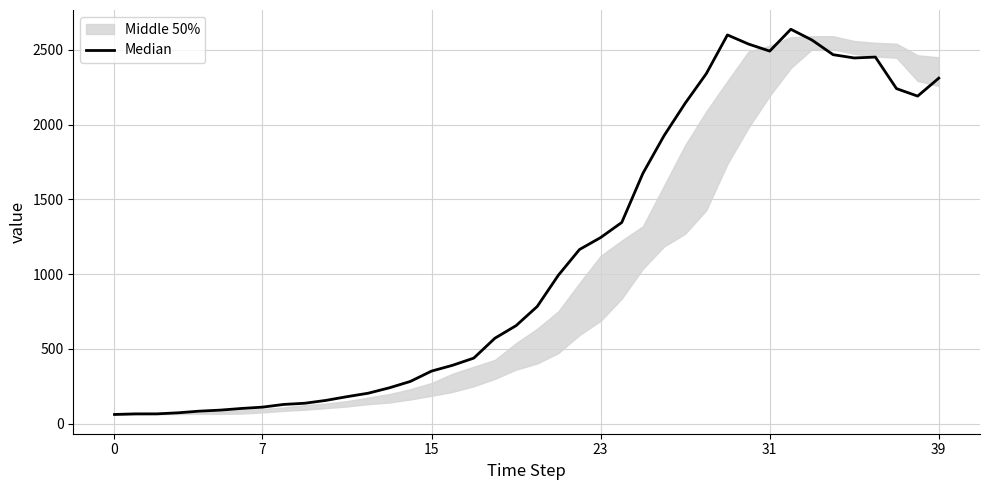

Between 35 and 31, which is larger?

35